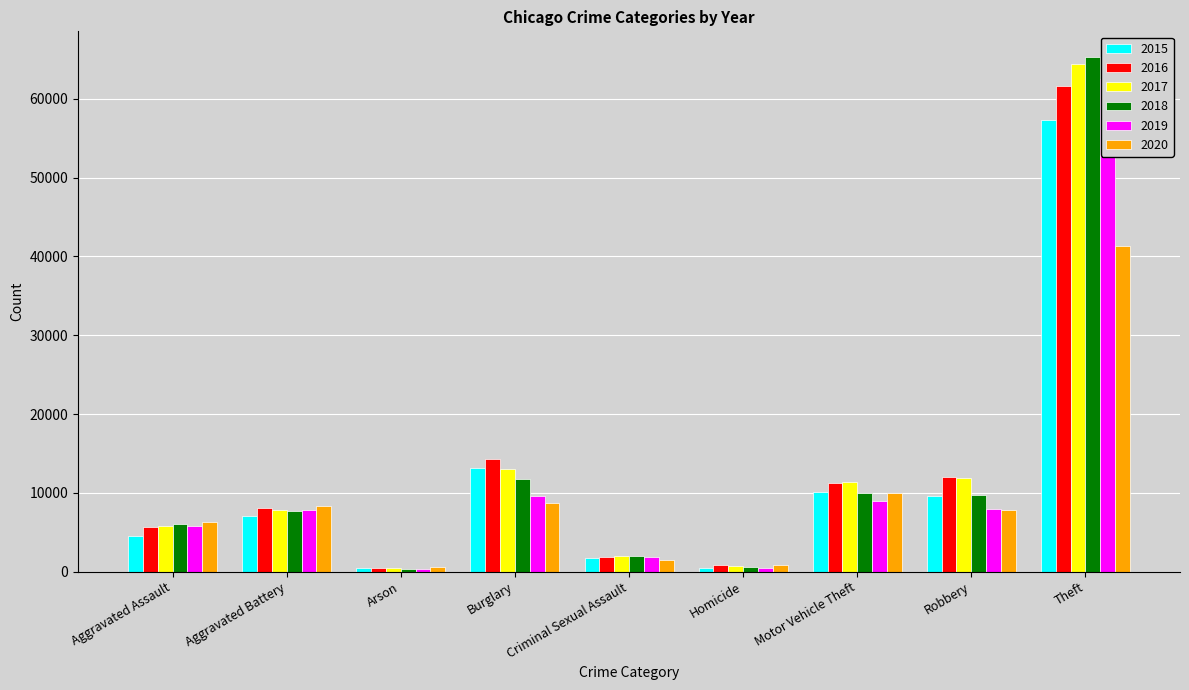

What is the difference between the second highest and minimum values in the 2018 series?

11374